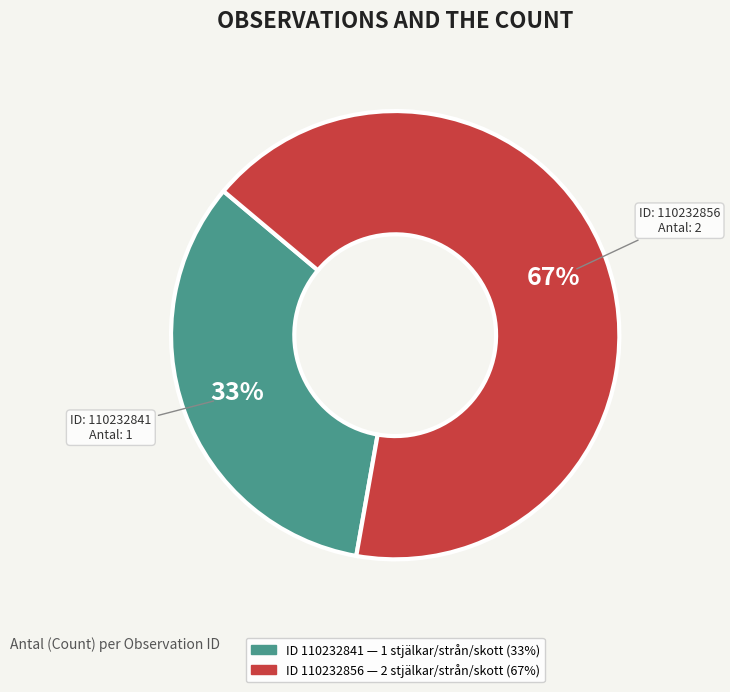

Is there any slice that represents more than half of the pie?

Yes